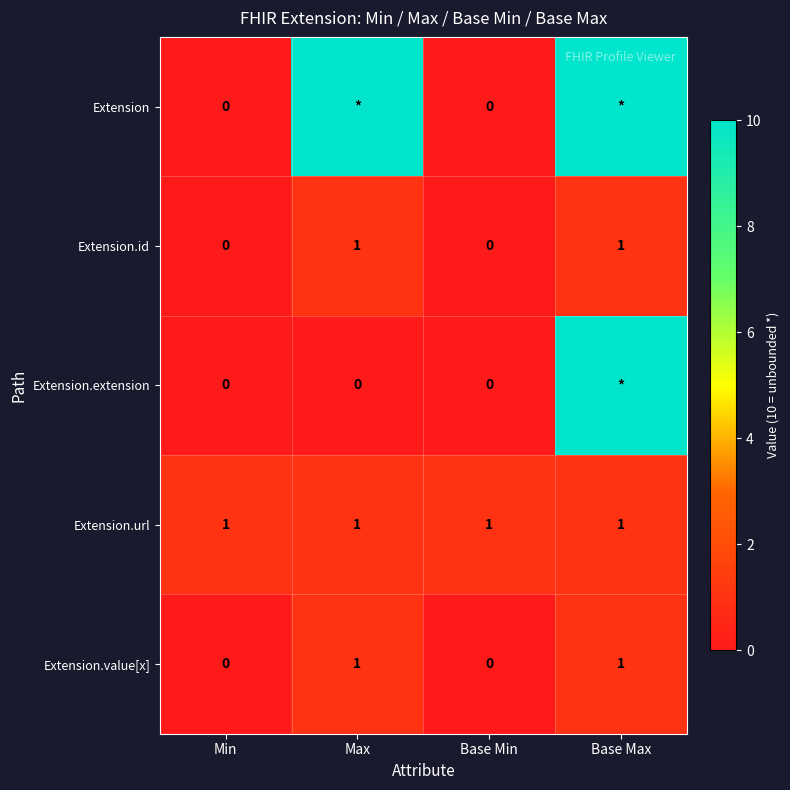

True or false: Extension.value[x] has a value of 0 at Base Min.

True